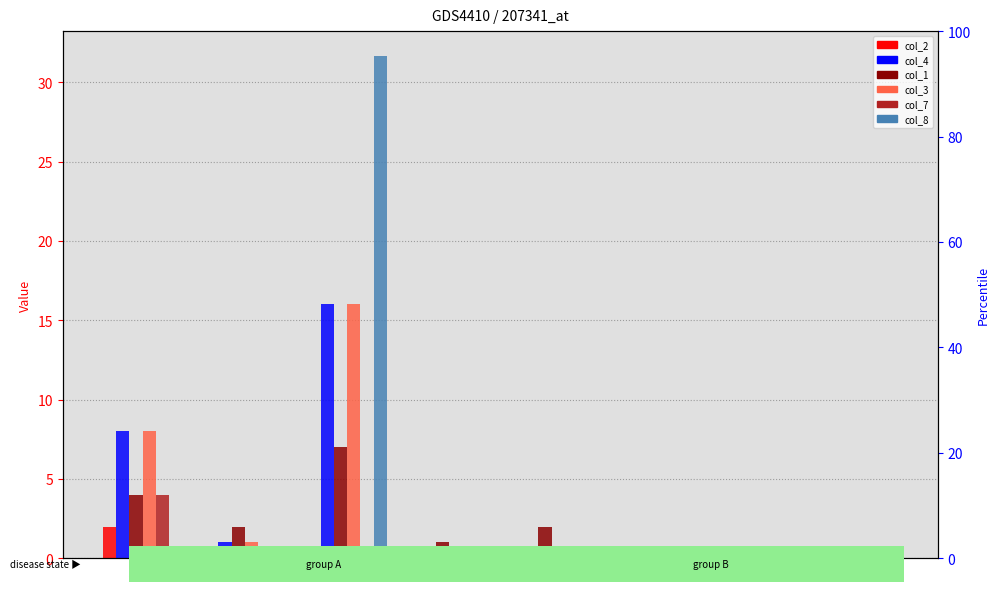

The value of col_2 at 6 is -0.7. True or false?

False